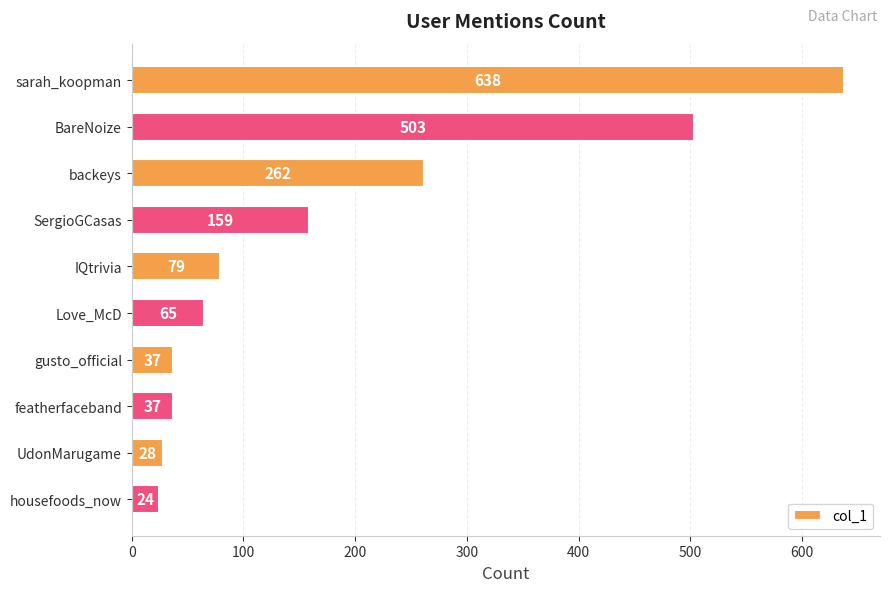

What is the average value?

183